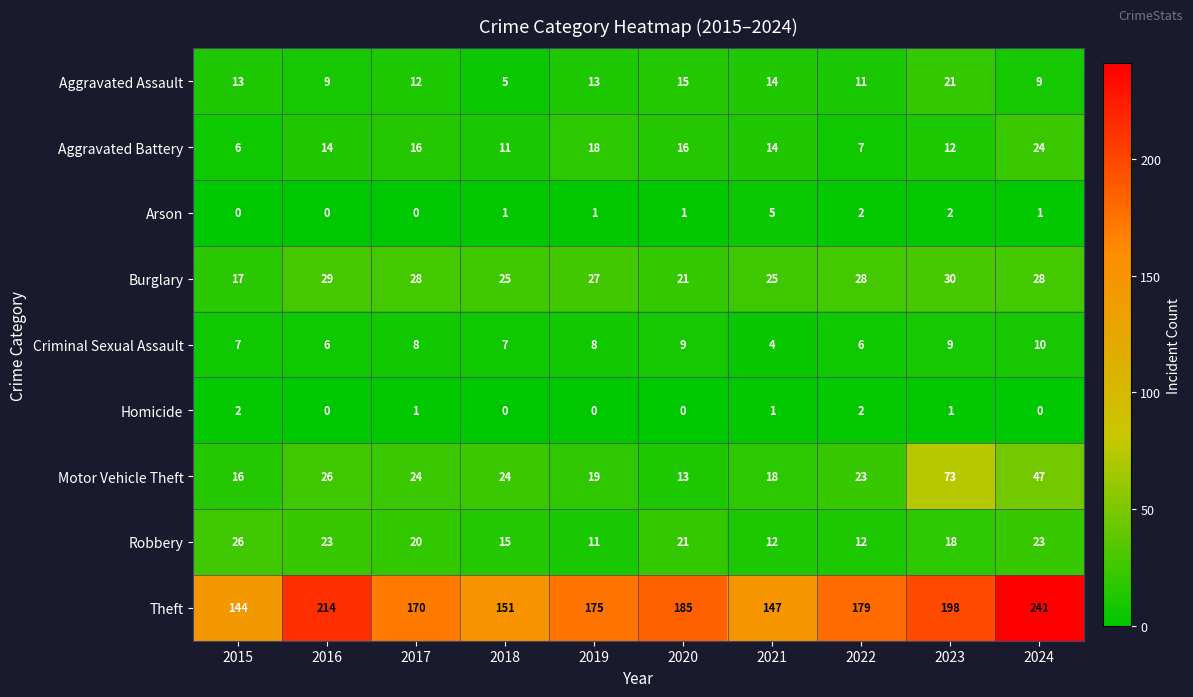

Which series has the widest spread of values?

Theft